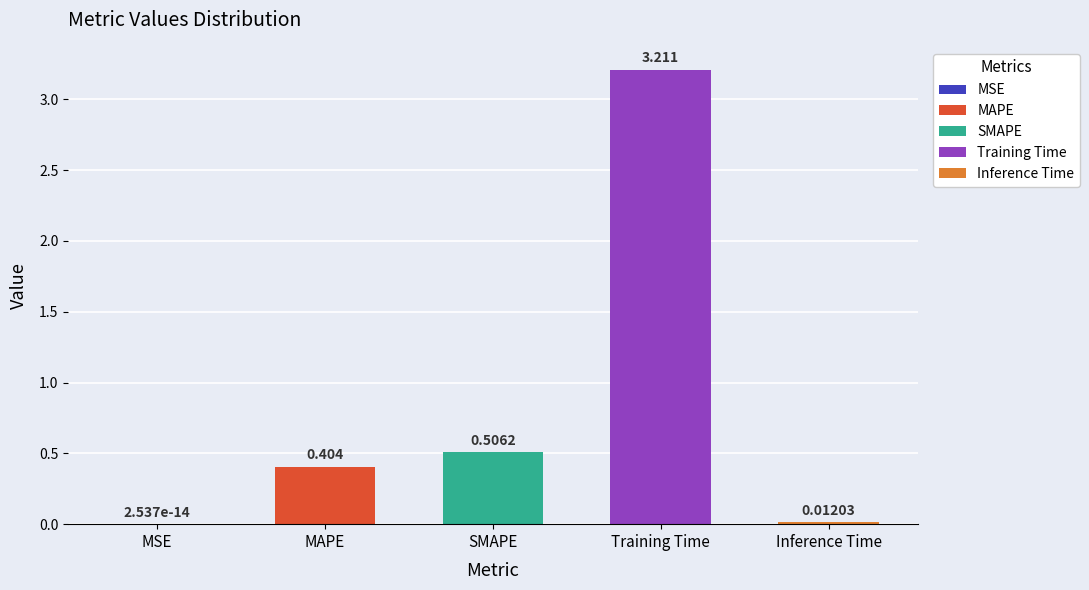

How many bars are there in total?

5